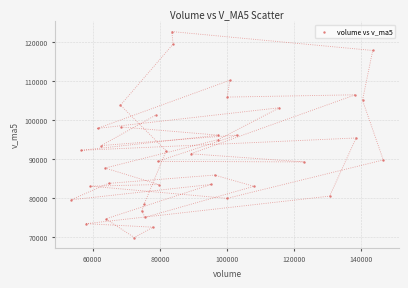

What is the range of X values (max minus min)?

92953.0